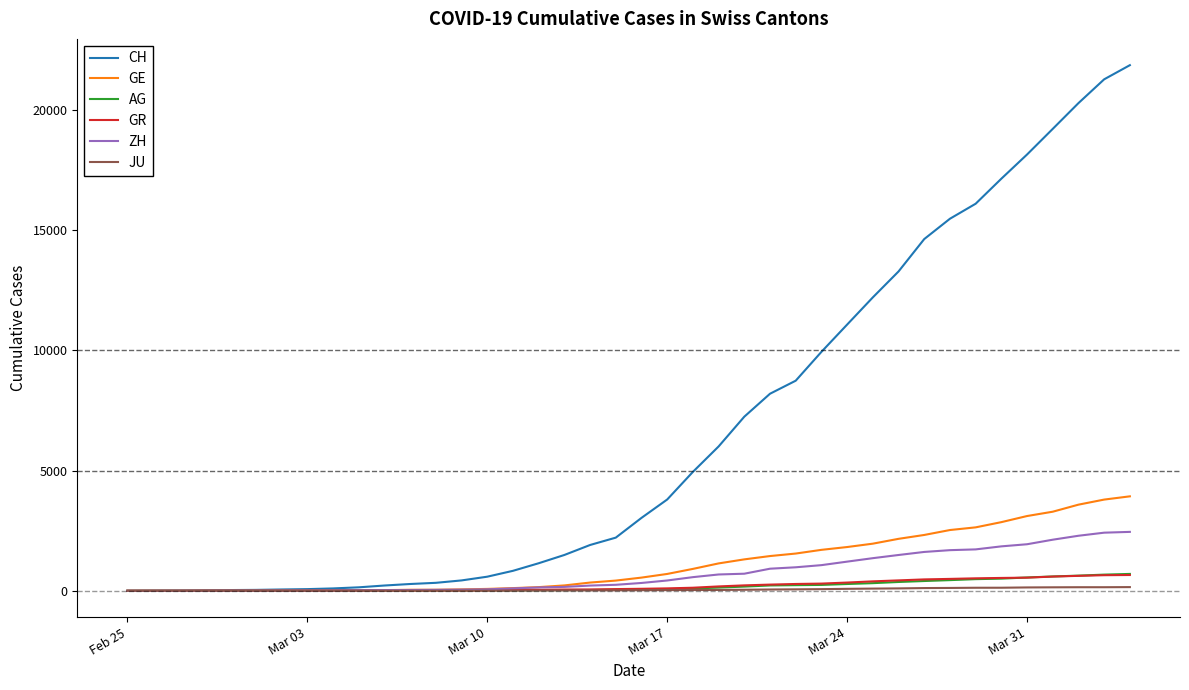

Which series has the largest range (max minus min)?

CH